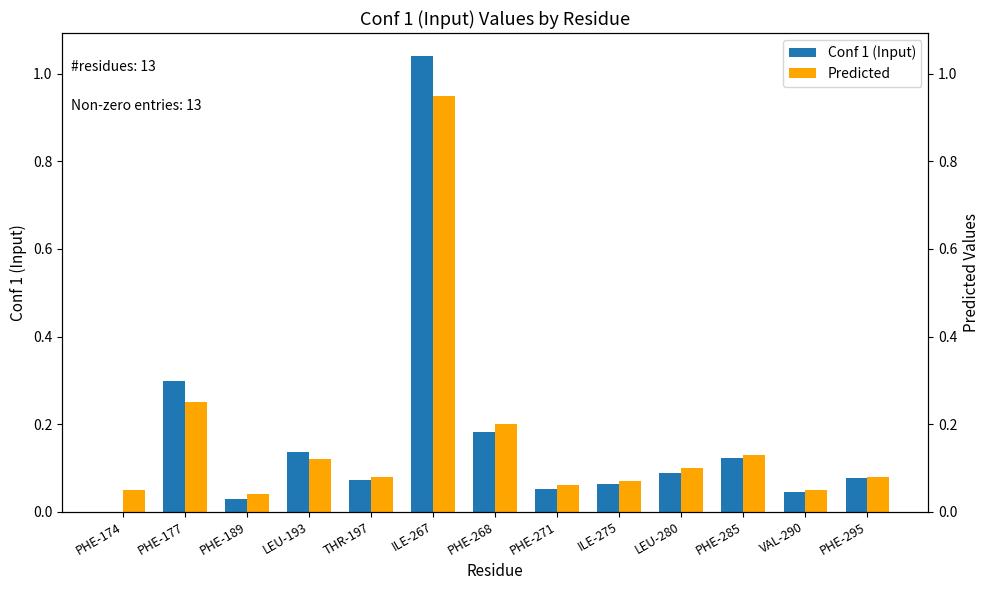

The Conf 1 (Input) series shows 0.1 at LEU-280. True or false?

True